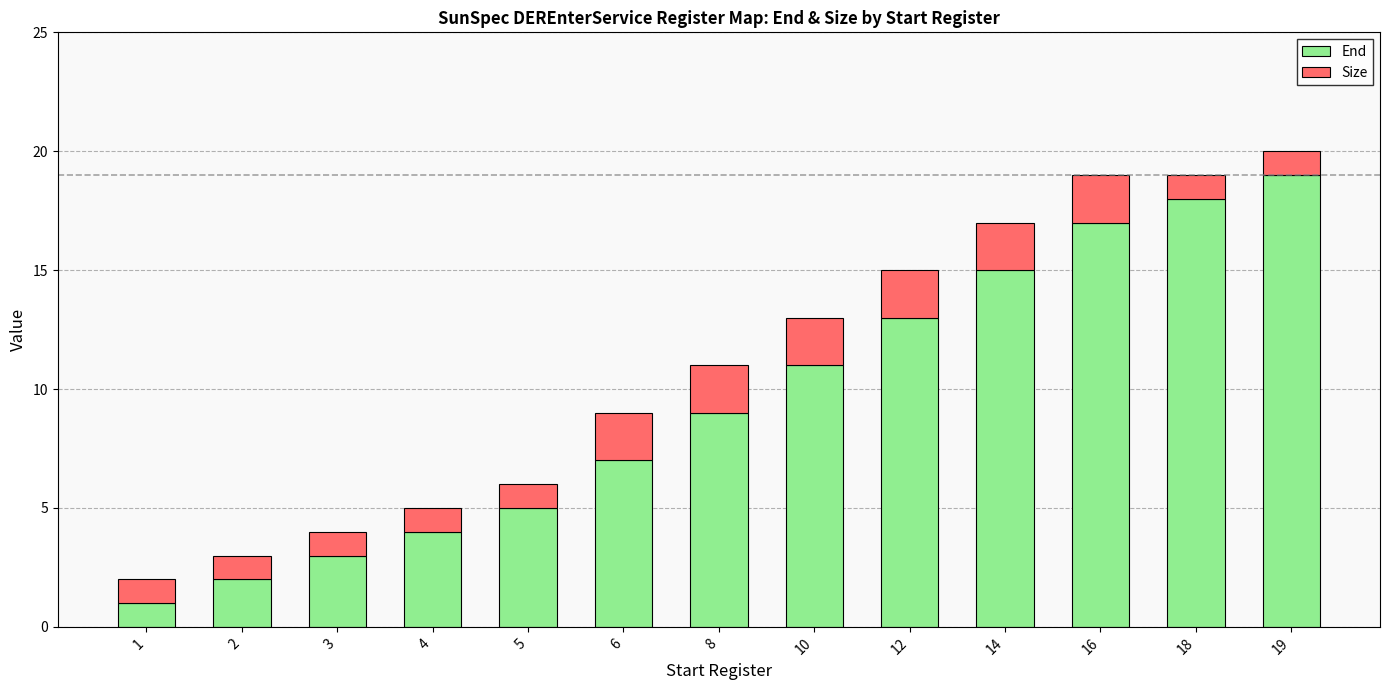

What is the total value across all series at 8?

11